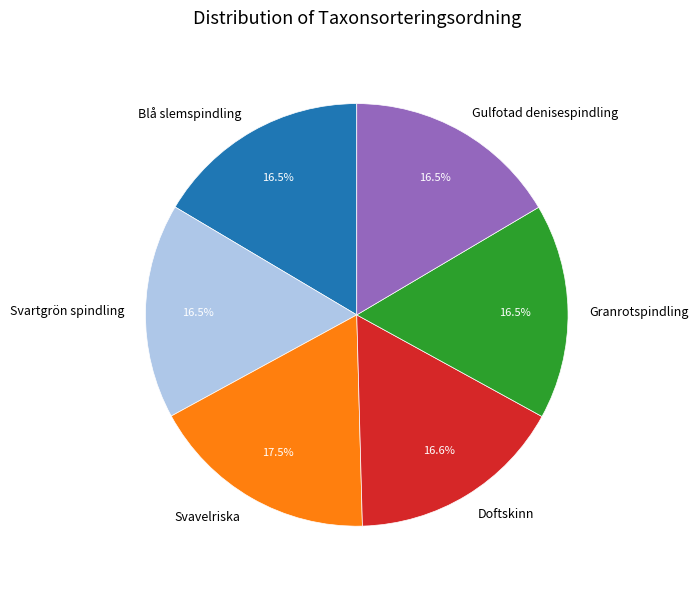

How many segments does this pie chart have?

6